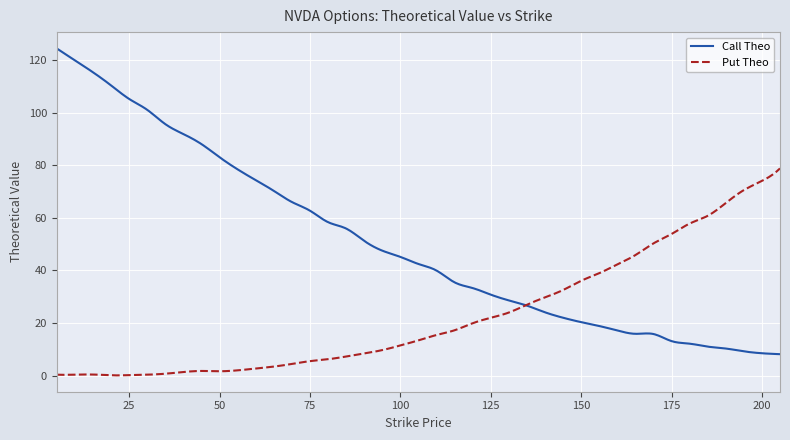

What is the maximum value for Call Theo?

124.5